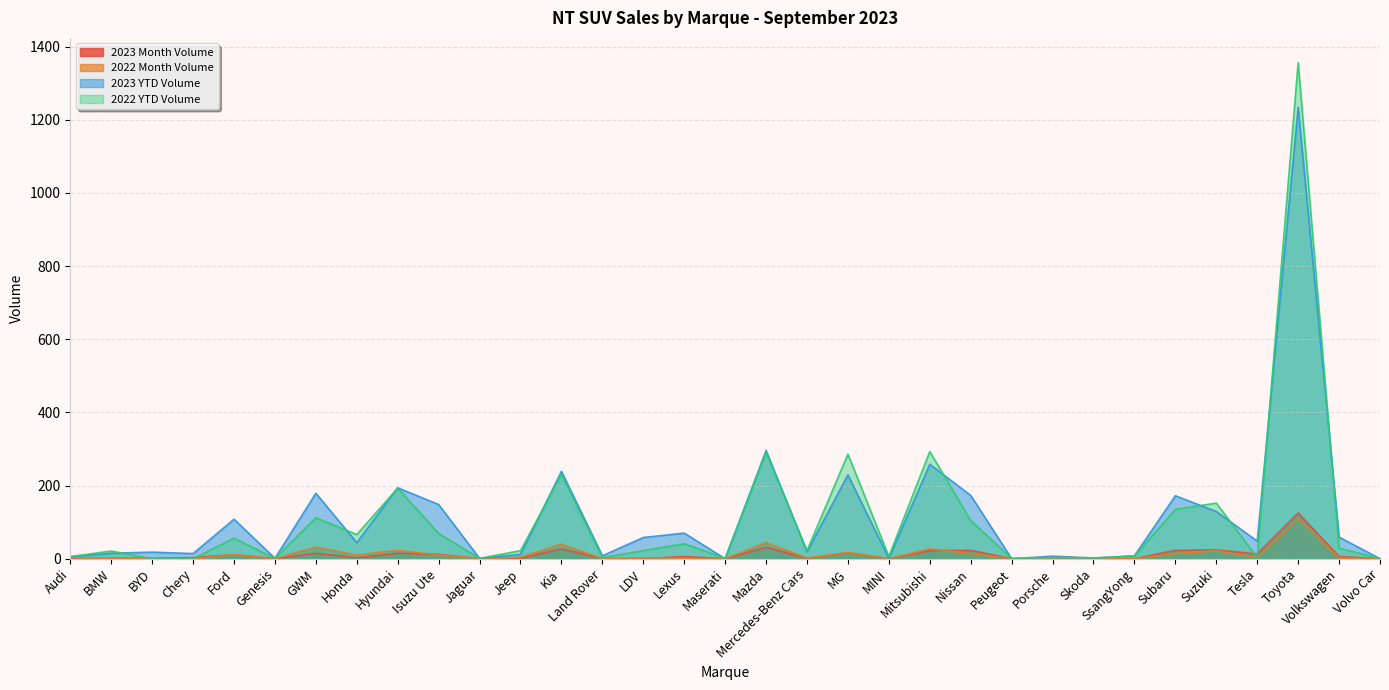

How many values in the 2023 Month Volume series exceed 2?

16